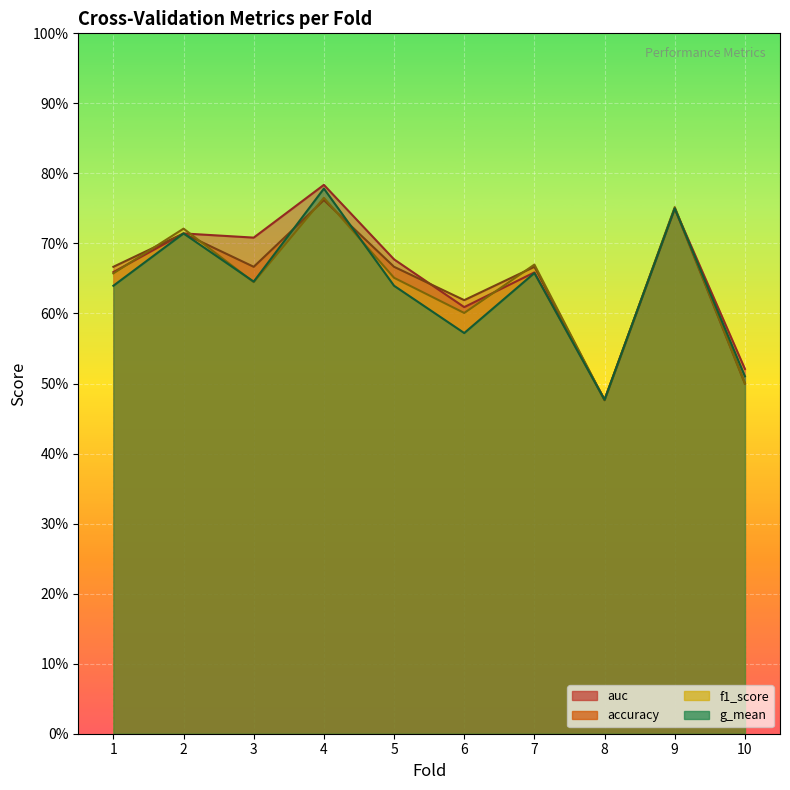

At 2, list the series in order from largest to smallest.

f1_score, accuracy, auc, g_mean